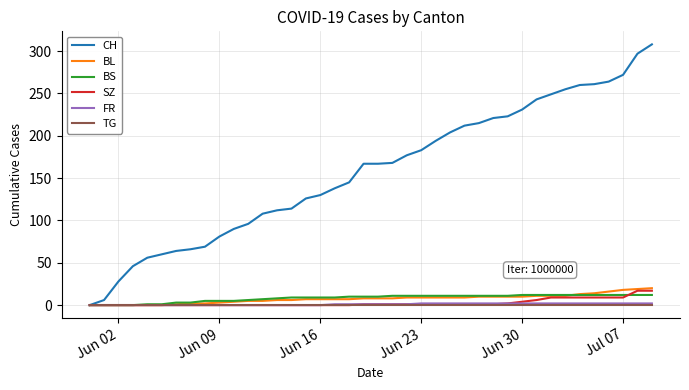

What is the maximum value shown in the chart?

308